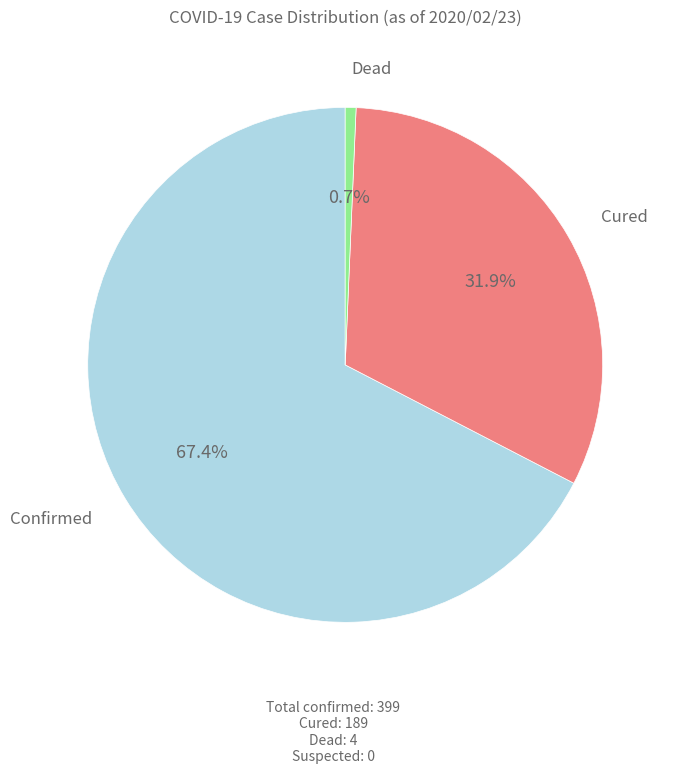

Rank the categories by value from highest to lowest.

Confirmed, Cured, Dead